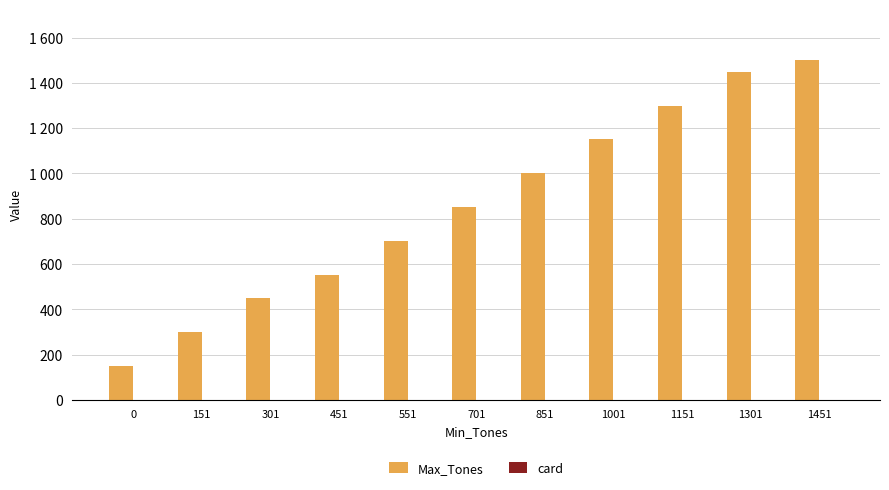

Reading right to left, extract all data points from this chart.

Max_Tones: 1451=1500	1301=1450	1151=1300	1001=1150	851=1000	701=850	551=700	451=550	301=450	151=300	0=150
card: 1451=2	1301=2	1151=2	1001=2	851=2	701=2	551=2	451=2	301=2	151=2	0=2